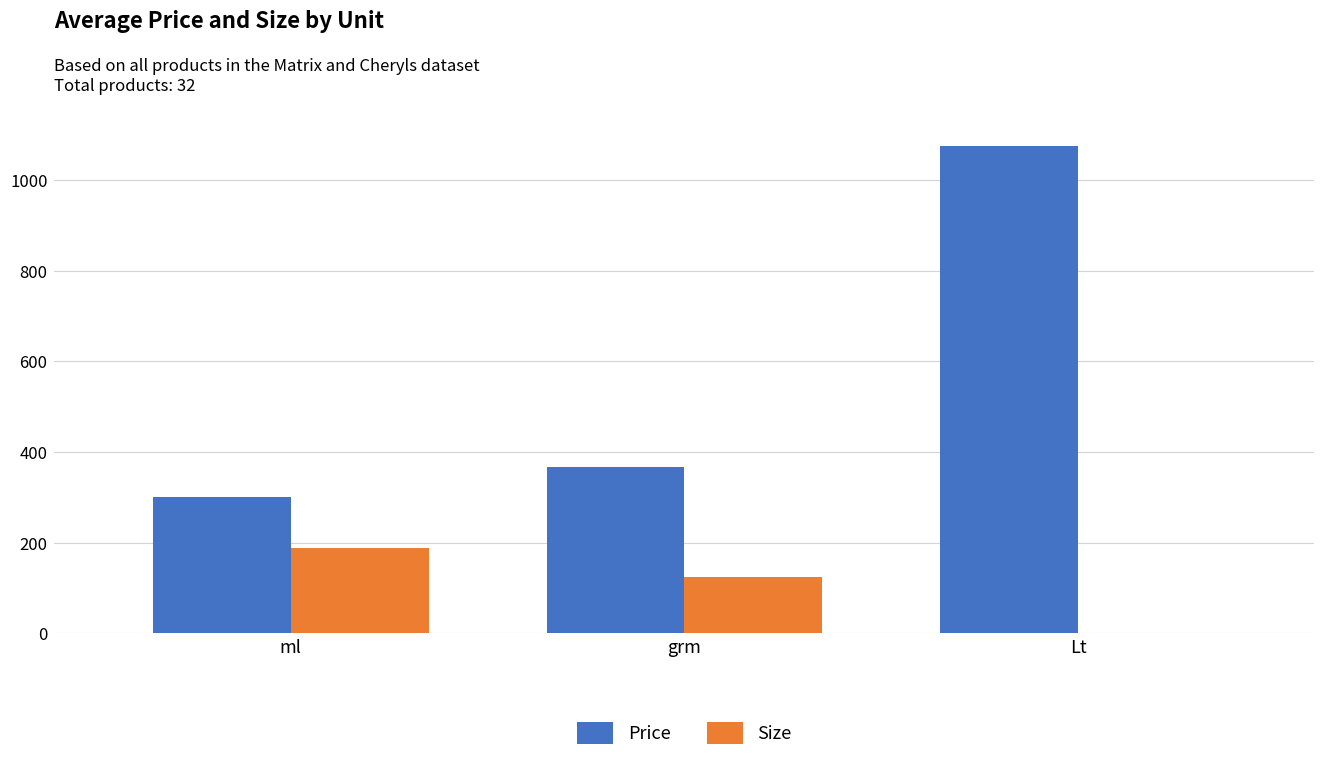

What value does the Size series have at grm?

124.1